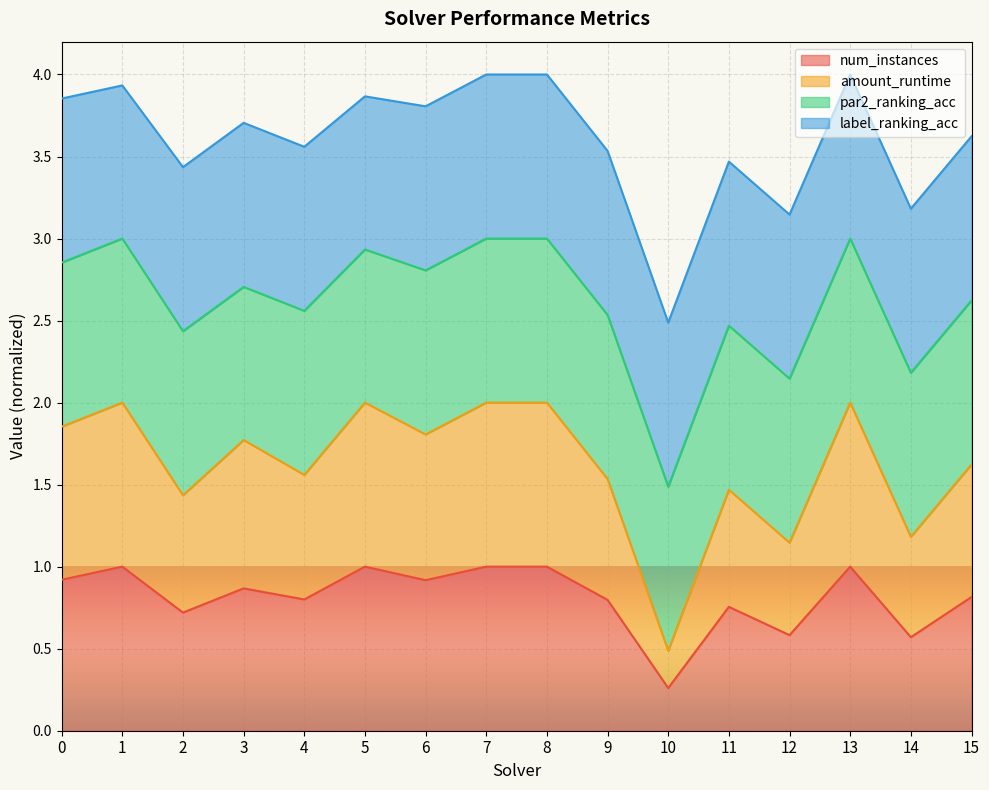

What is the value of the num_instances point at the 10th from the left?

0.8